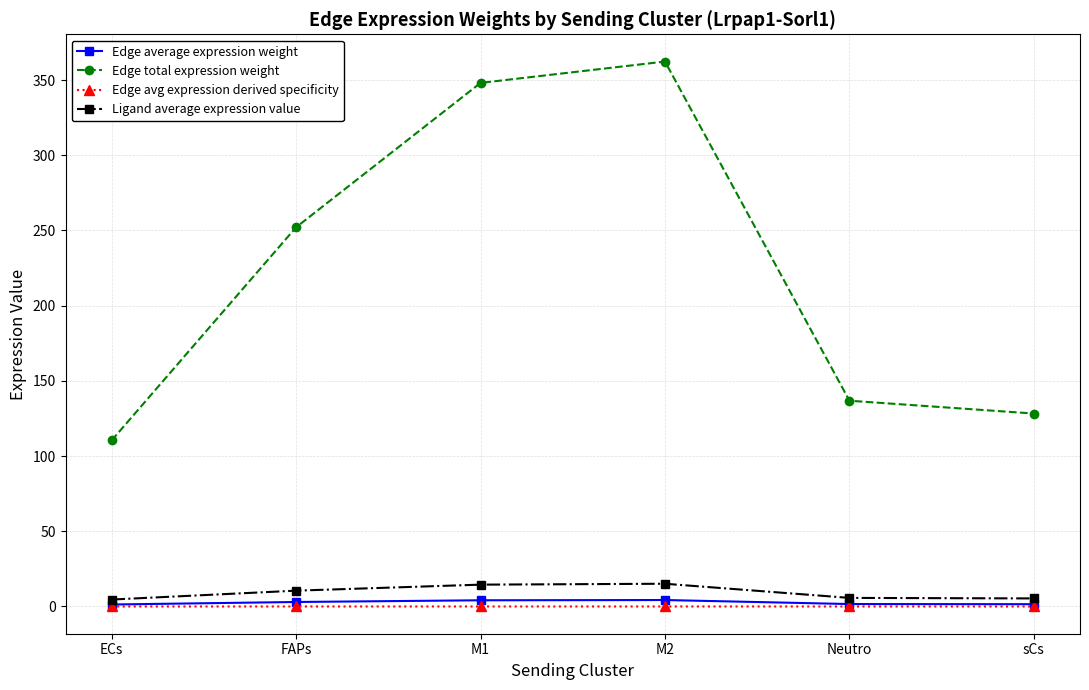

Which series has the largest range (max minus min)?

Edge total expression weight